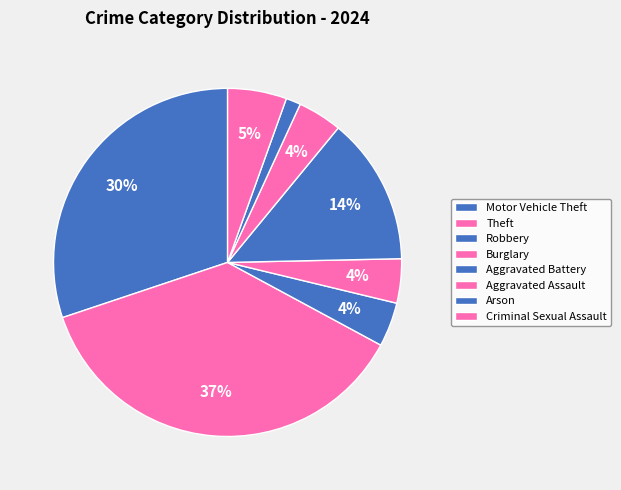

To the nearest percent, what is the combined percentage of Aggravated Battery and Burglary?

18%